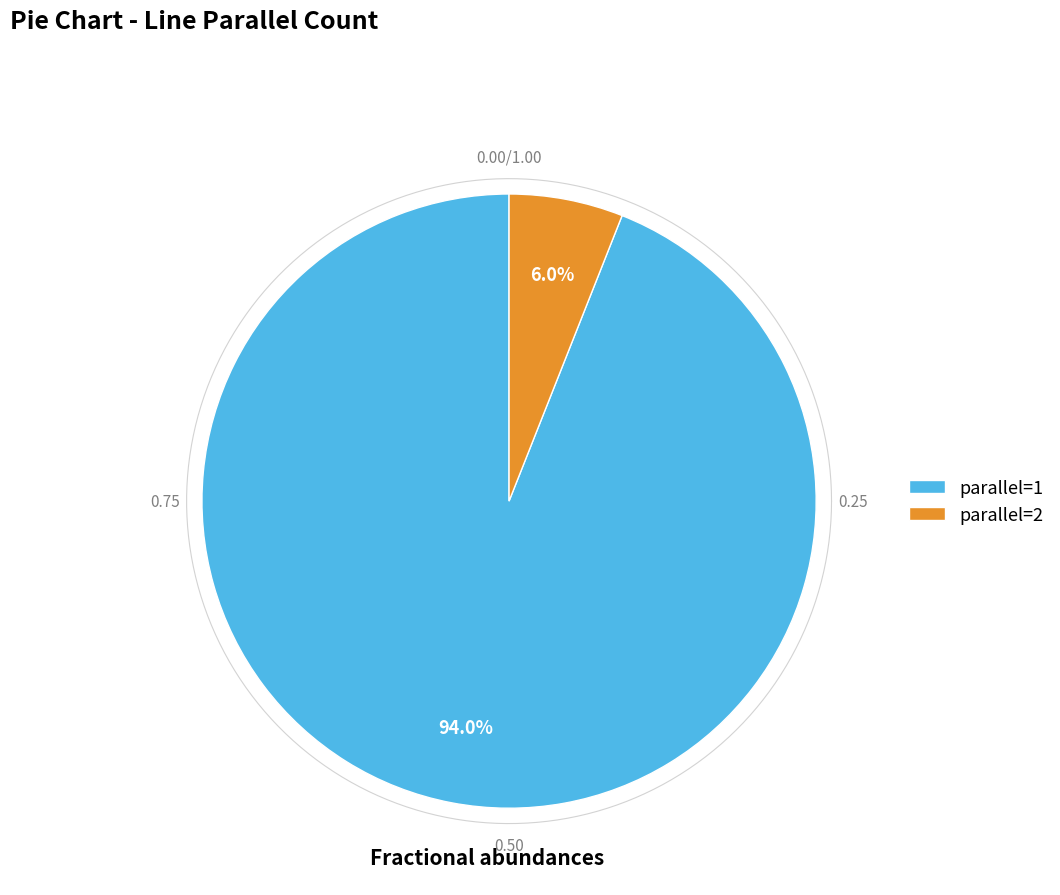

What is the majority slice?

parallel=1